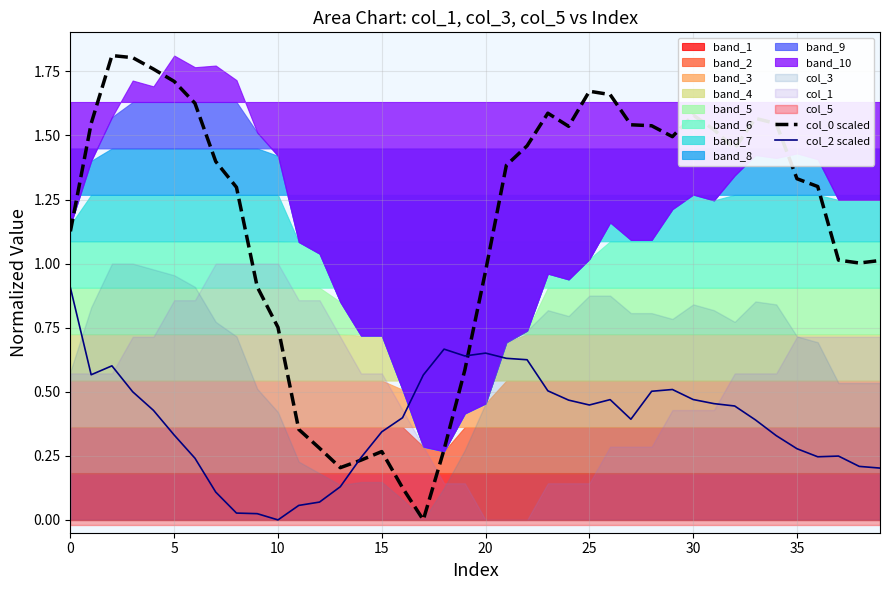

List the series in order of their peak value, lowest first.

col_2 scaled, col_0 scaled